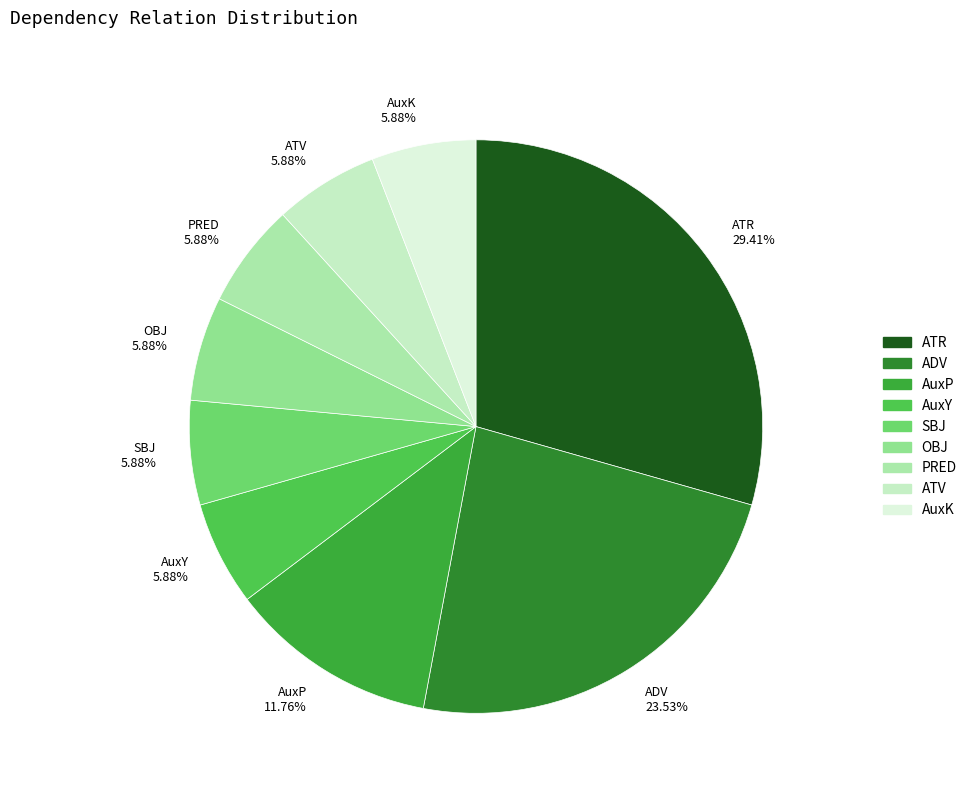

To the nearest percent, what portion does AuxK represent?

6%